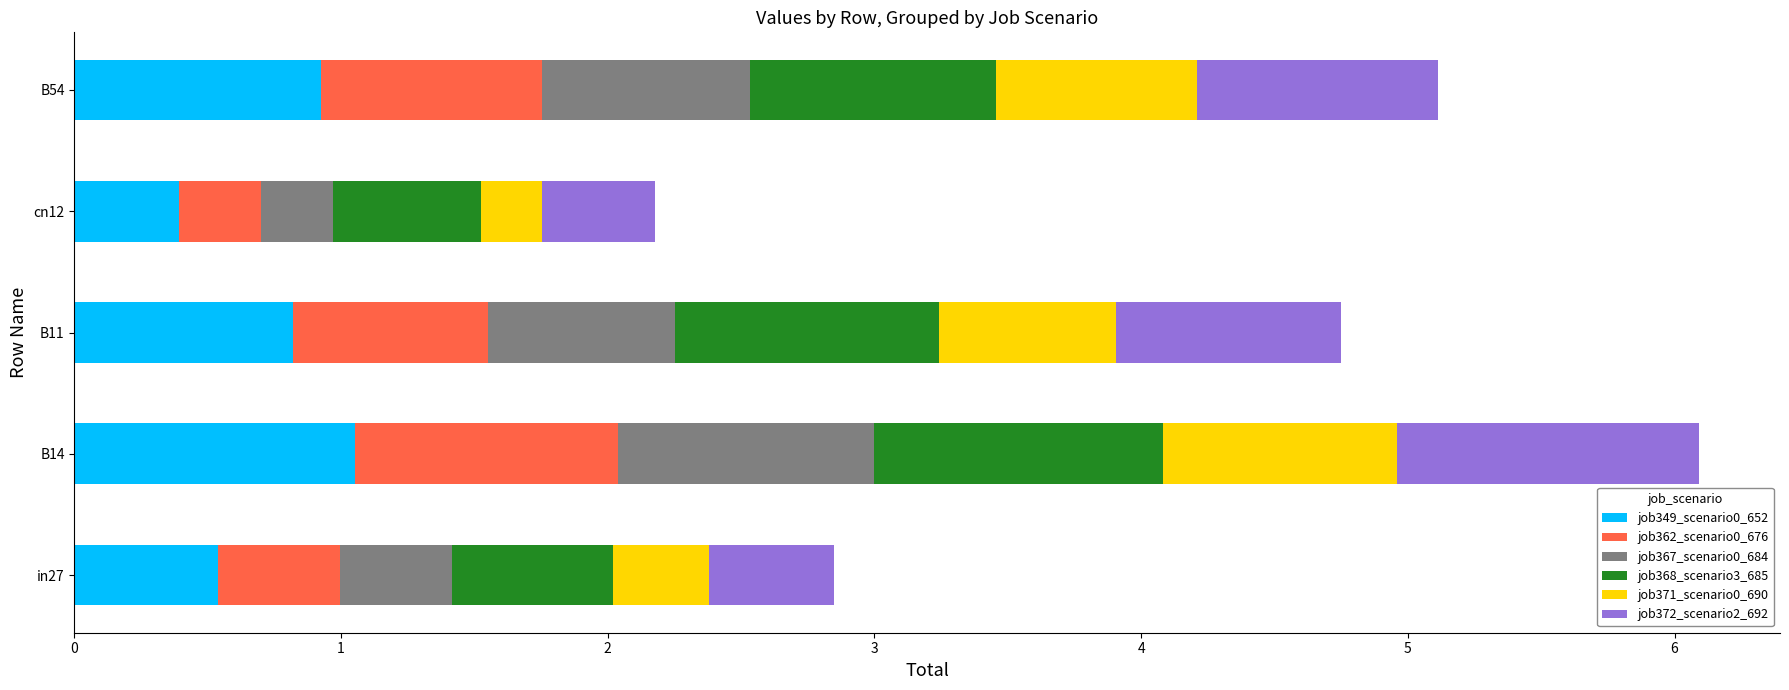

True or false: job349_scenario0_652 has a value of 0.6 at cn12.

False